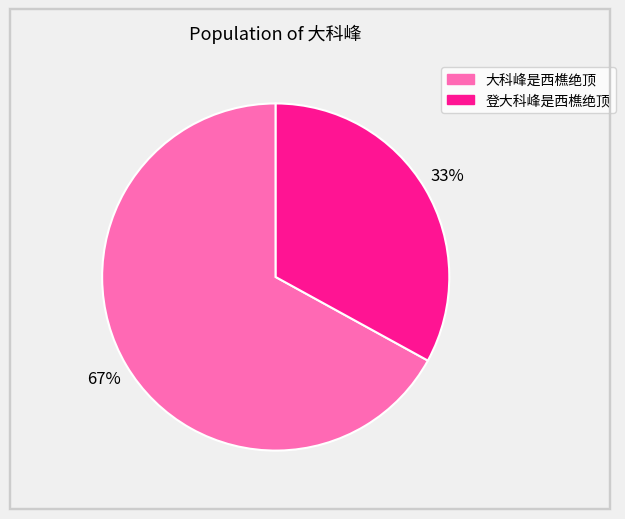

To the nearest percent, what is the difference between the largest and smallest slice percentages?

34%